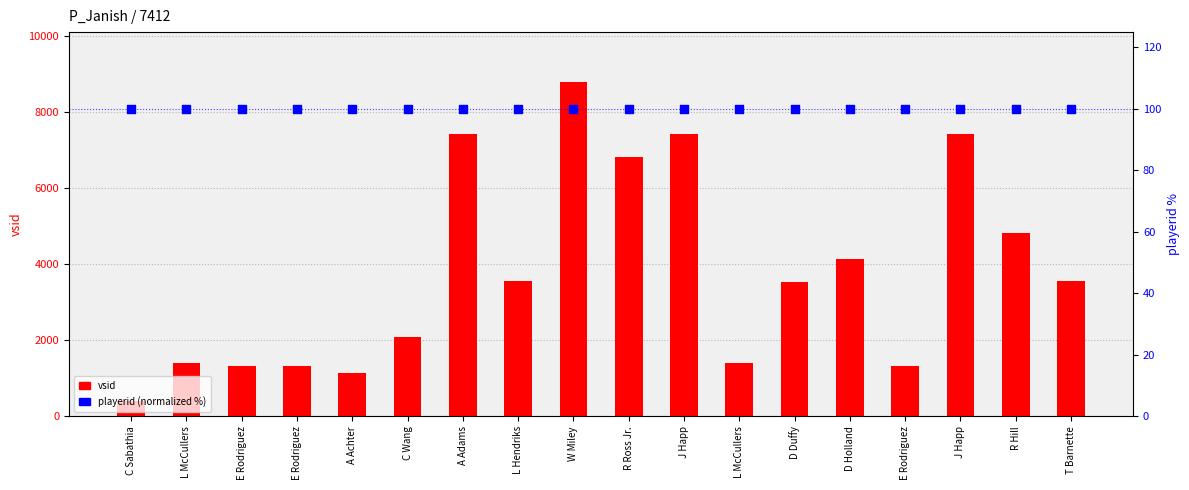

At which category is the sum across all series the highest?

W Miley